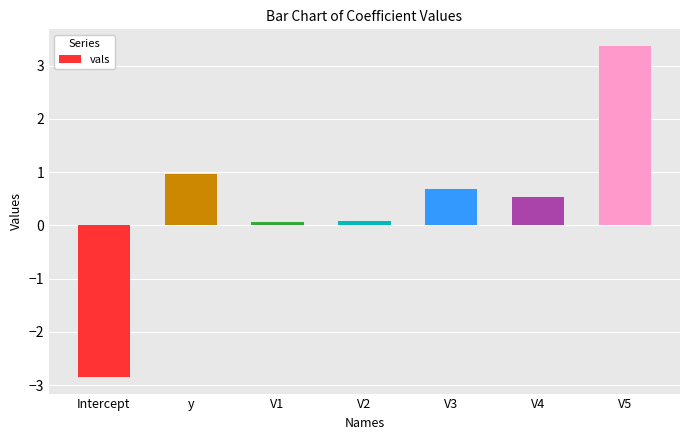

What is the label of the 7th bar from the right?

Intercept